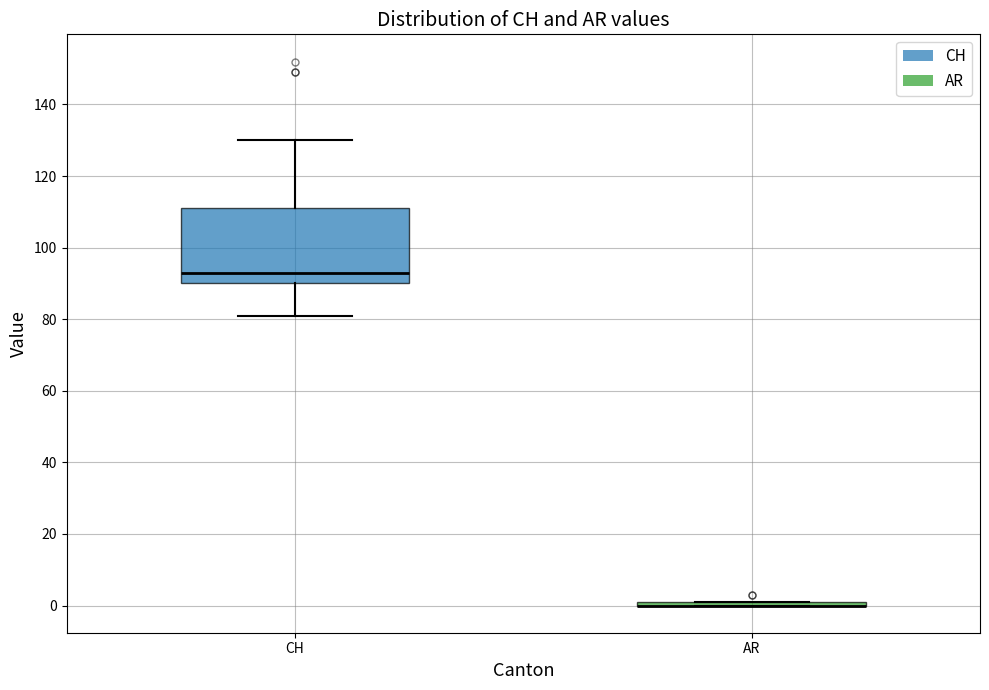

Reading left to right, read every box against the y-axis: the position of its median line, the range the box covers, and the ends of its whiskers. The values are not printed on the chart, so give them approximately, as read against the axis.

CH: median 94, box 90 to 112, whiskers 82 to 130
AR: box collapsed to a line at 0, whiskers 0 to 2